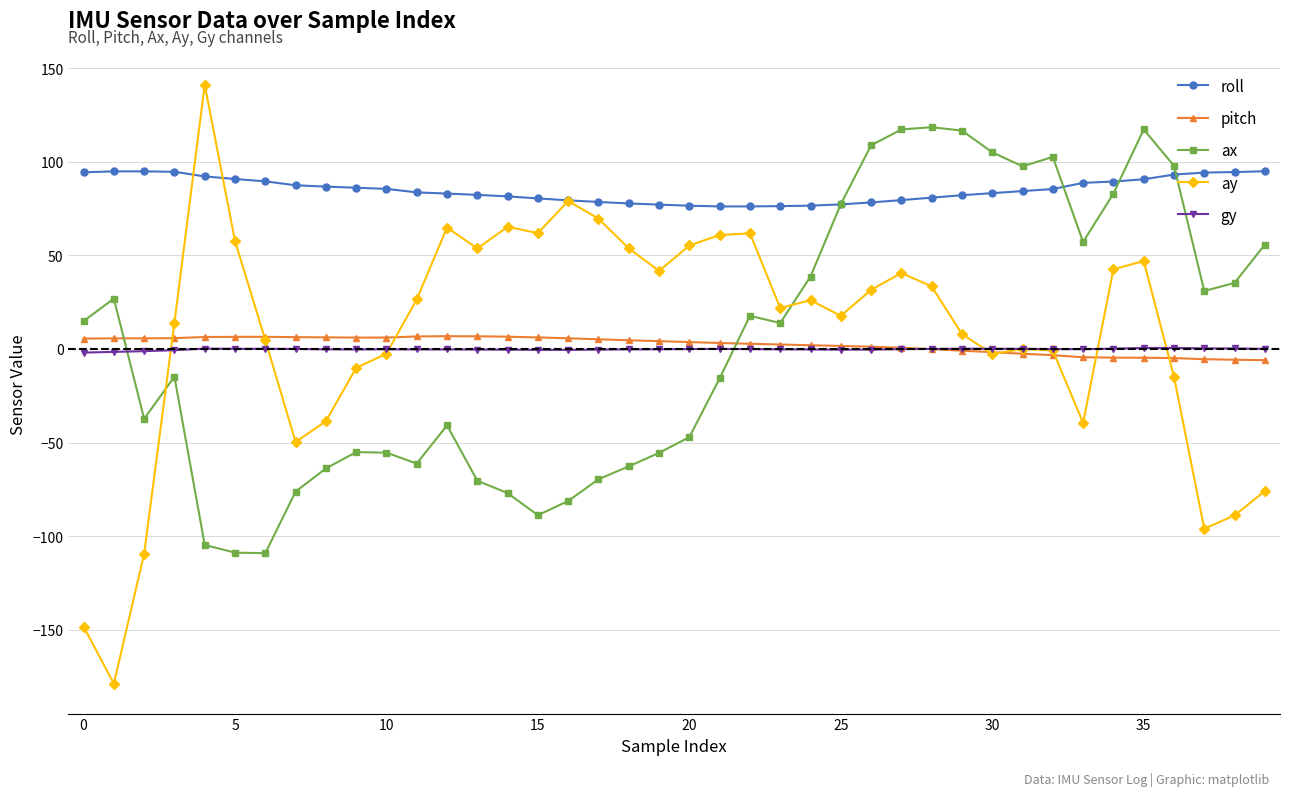

What is the maximum value shown in the chart?

141.2